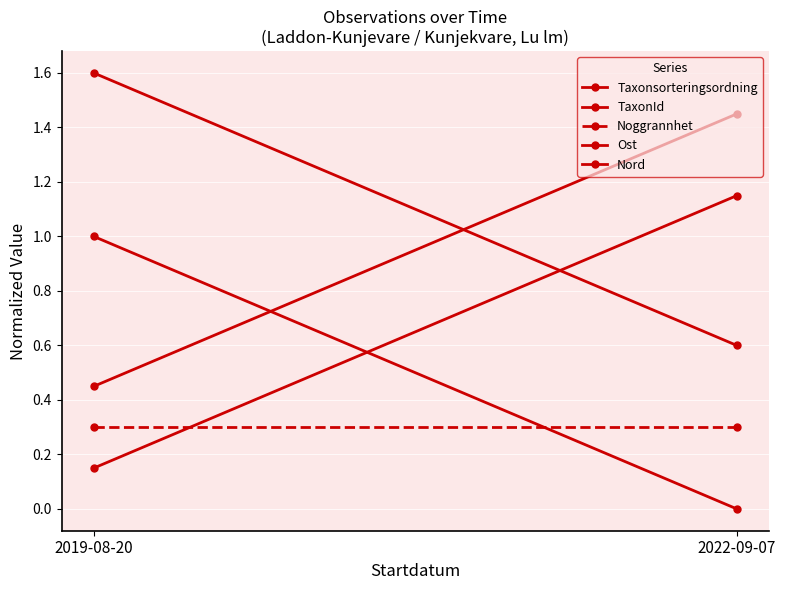

At how many categories does at least one series exceed 0?

2